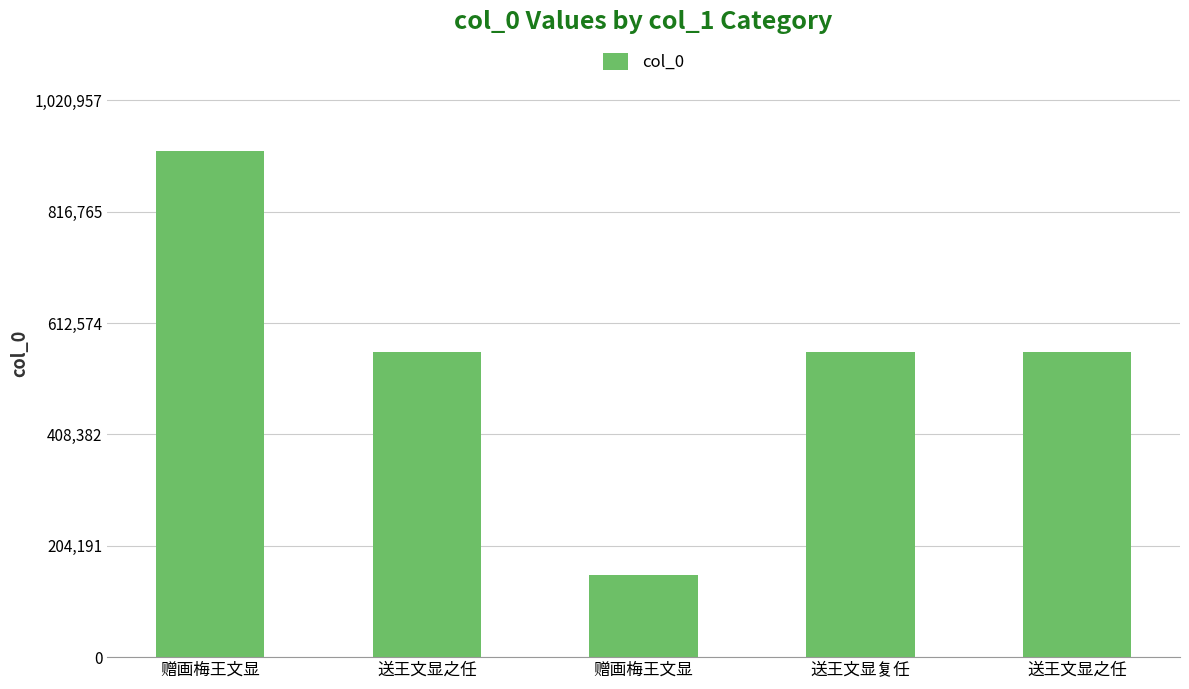

Does the chart contain stacked bars?

No